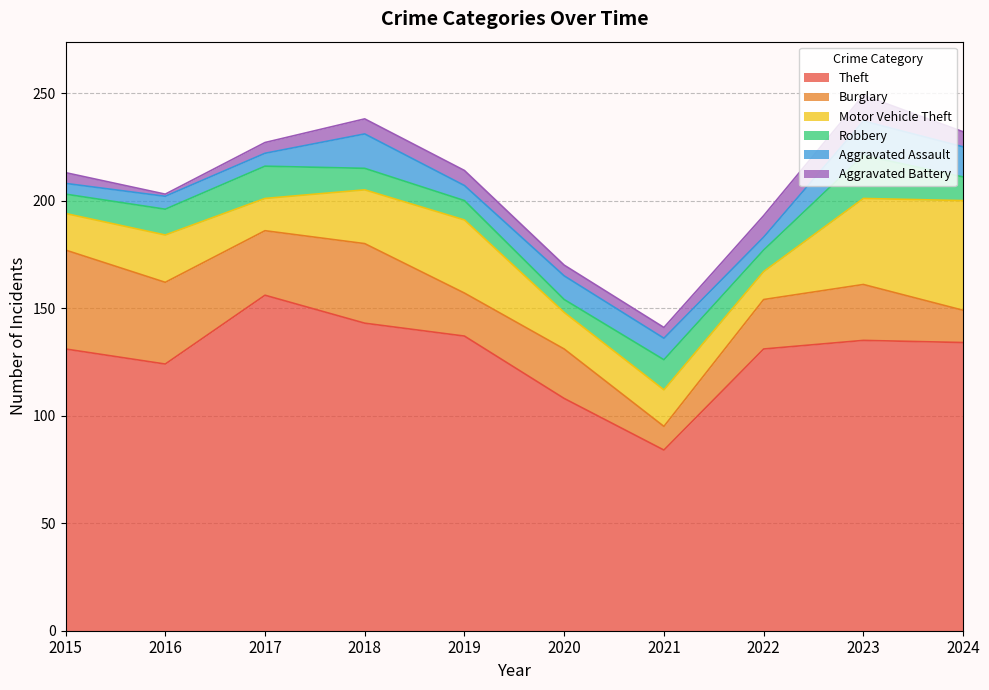

The Robbery series shows 5 at 2017. True or false?

False